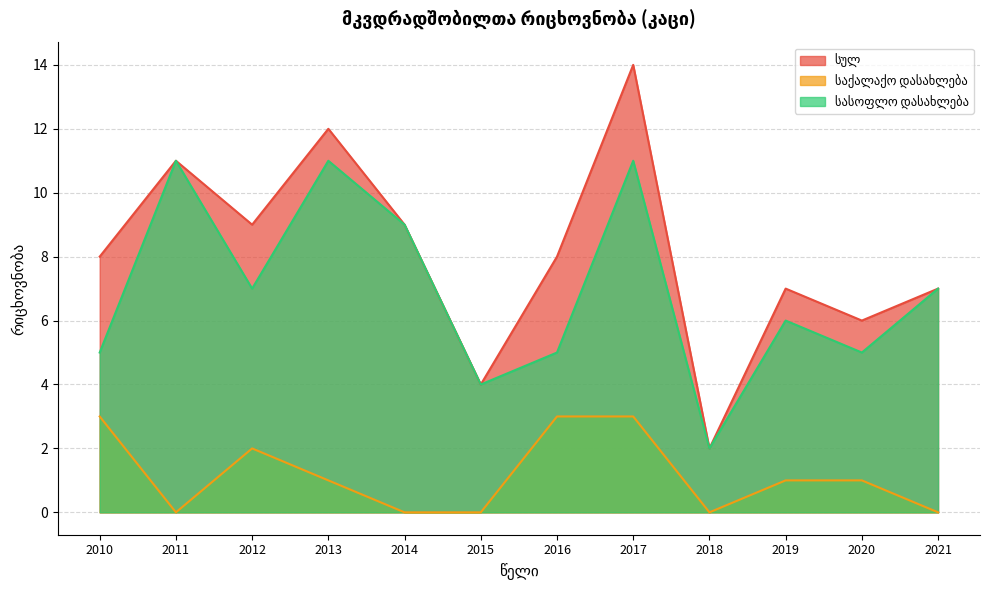

What is the sum of the სულ values at 2017 and 2019?

21